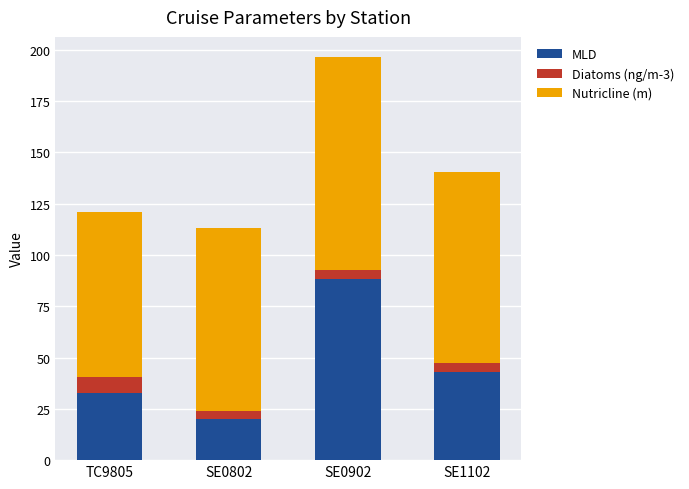

What are all the series names shown in the legend?

MLD, Diatoms (ng/m-3), Nutricline (m)